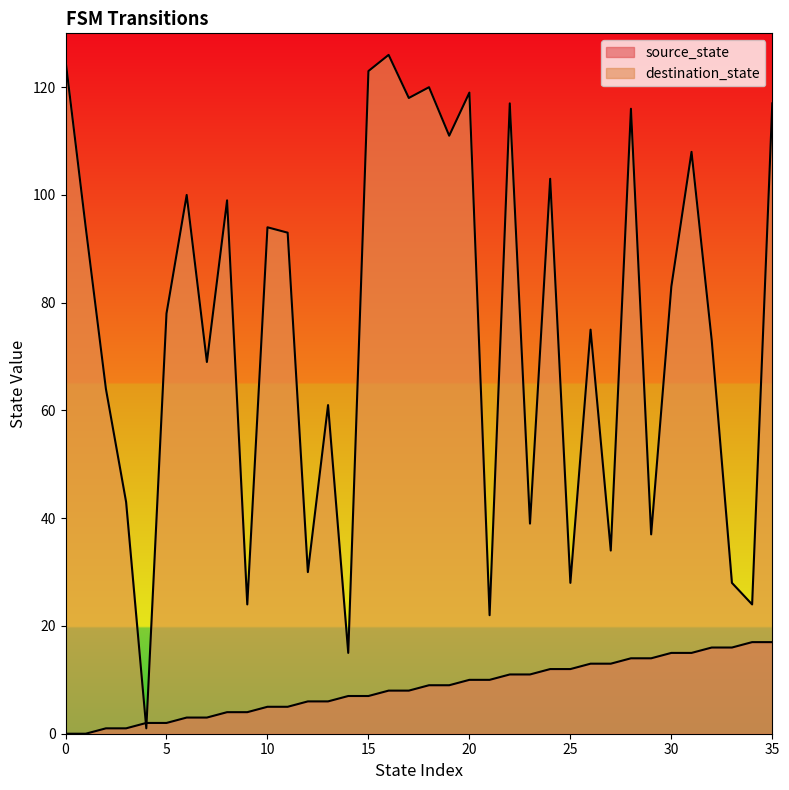

At which category is the sum across all series the highest?

16